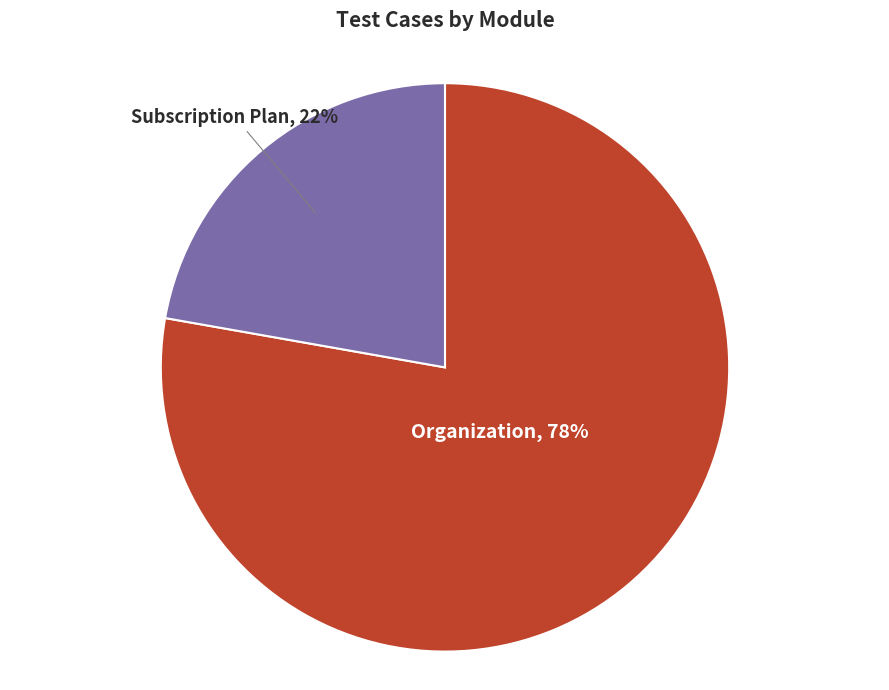

How many segments does this pie chart have?

2